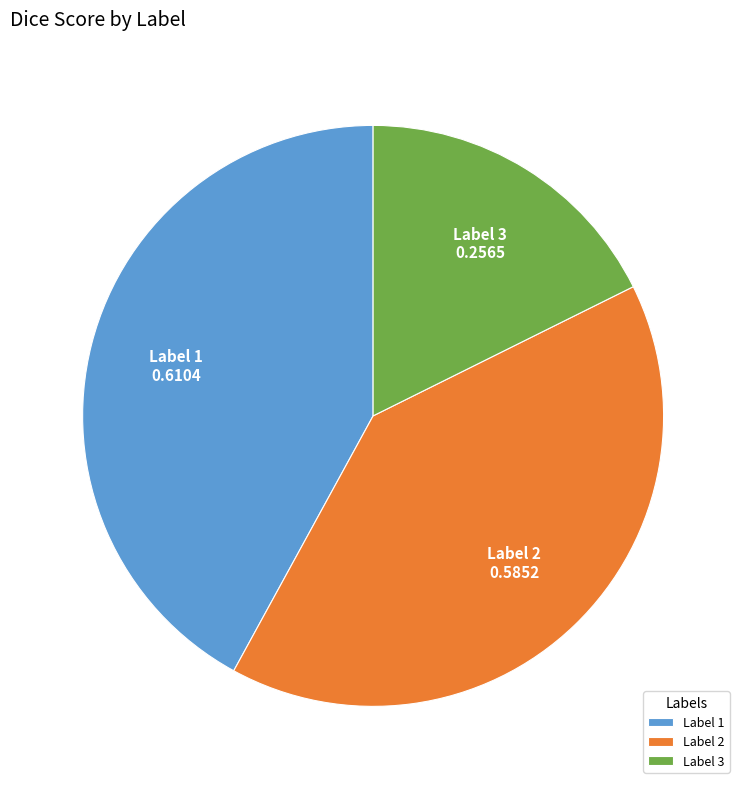

Between Label 3 and Label 1, which is larger?

Label 1